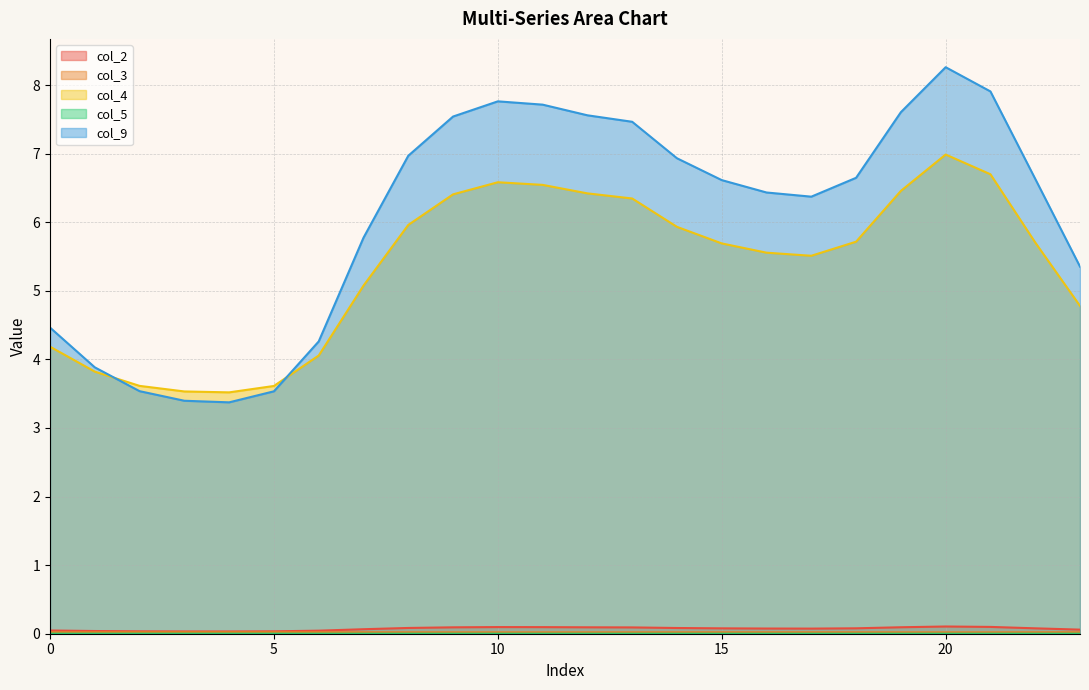

Which series has the largest total across all categories?

col_9